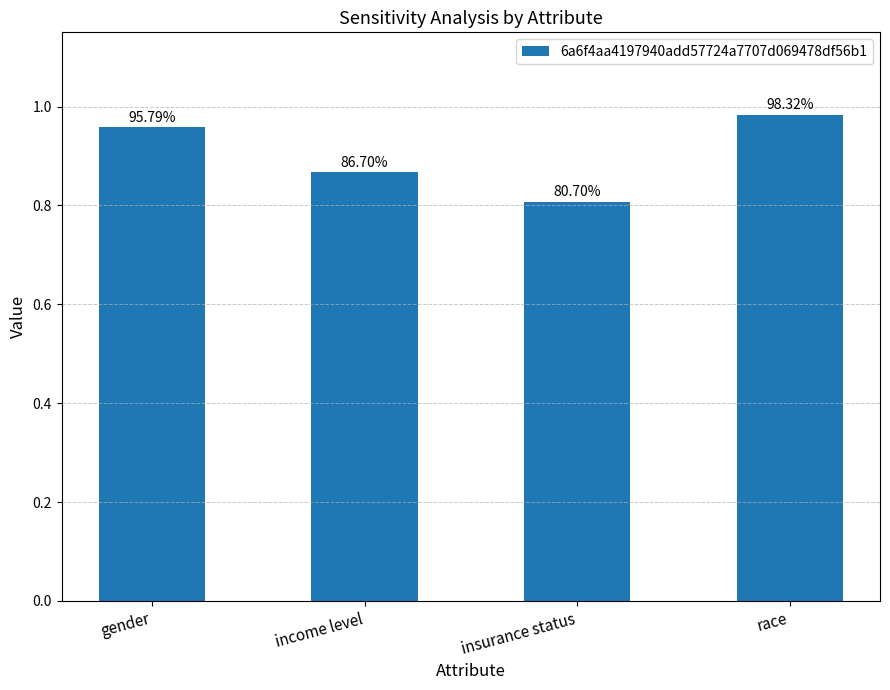

List the labels in order of value, largest first.

race, gender, income level, insurance status